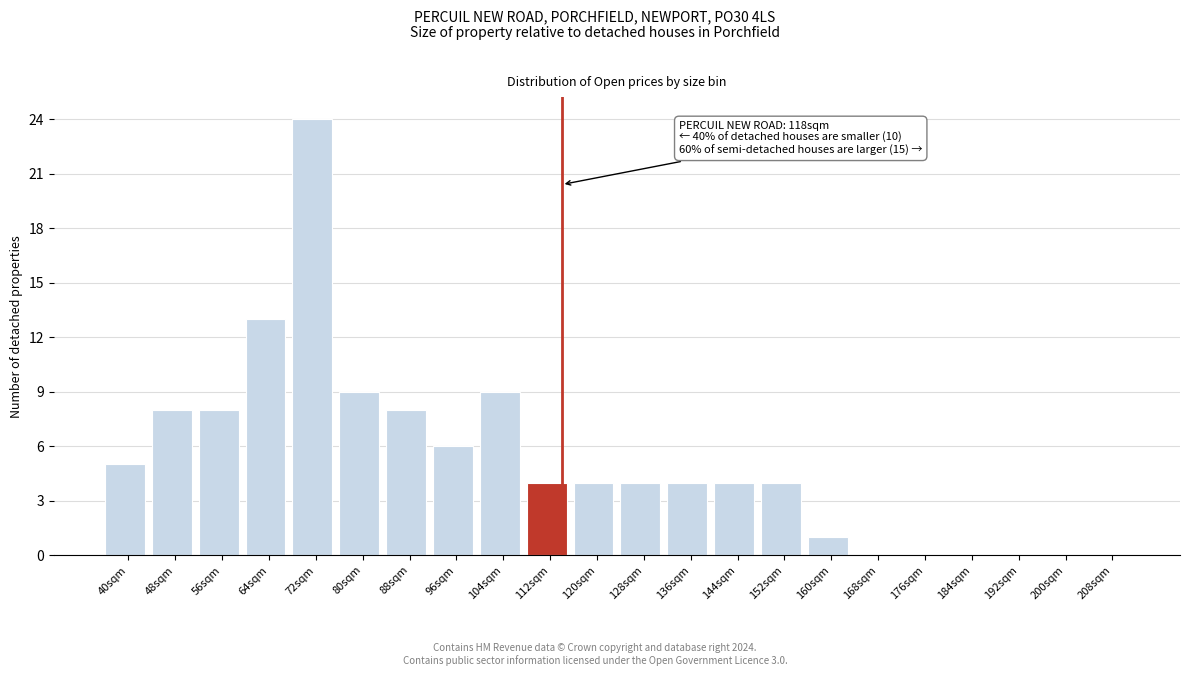

Reading left to right, list all the values displayed in this chart.

40sqm=5	48sqm=8	56sqm=8	64sqm=13	72sqm=24	80sqm=9	88sqm=8	96sqm=6	104sqm=9	112sqm=4	120sqm=4	128sqm=4	136sqm=4	144sqm=4	152sqm=4	160sqm=1	168sqm=0	176sqm=0	184sqm=0	192sqm=0	200sqm=0	208sqm=0